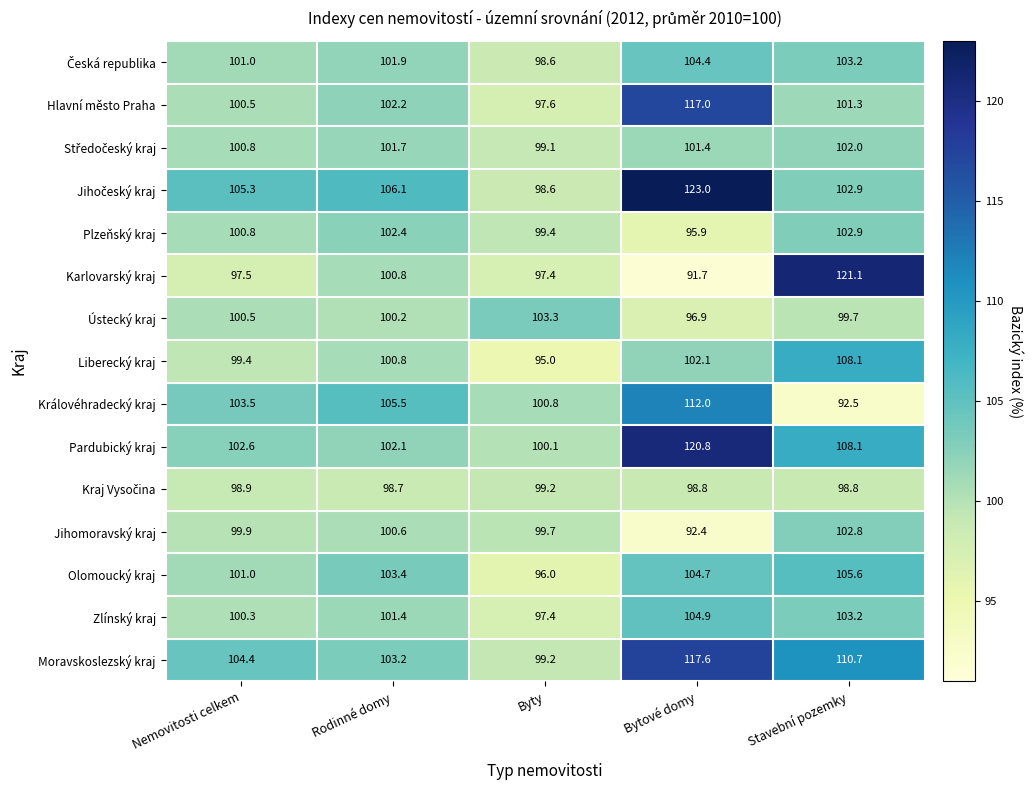

What is the spread (max minus min) of values at Rodinné domy?

7.4